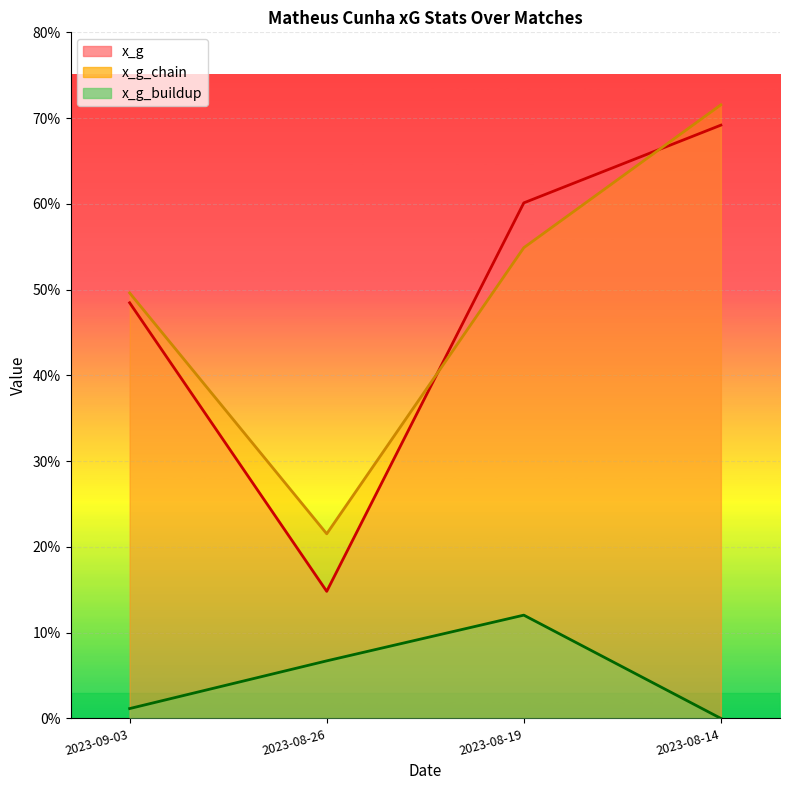

What is the difference between the x_g_buildup values at 2023-08-14 and 2023-08-19?

0.1